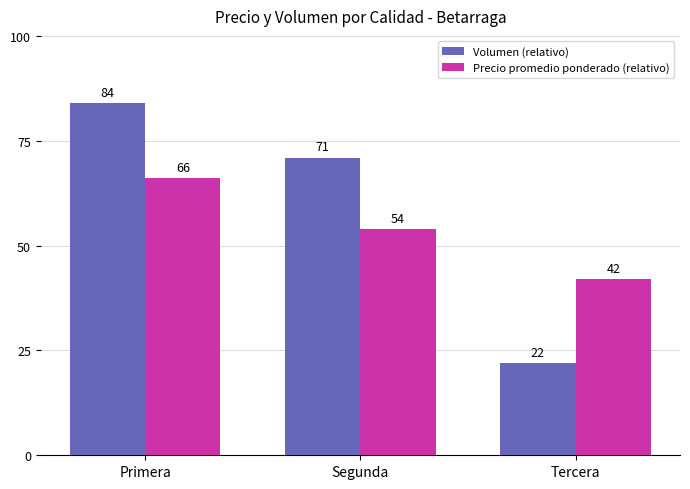

At how many categories does at least one series exceed 78?

1